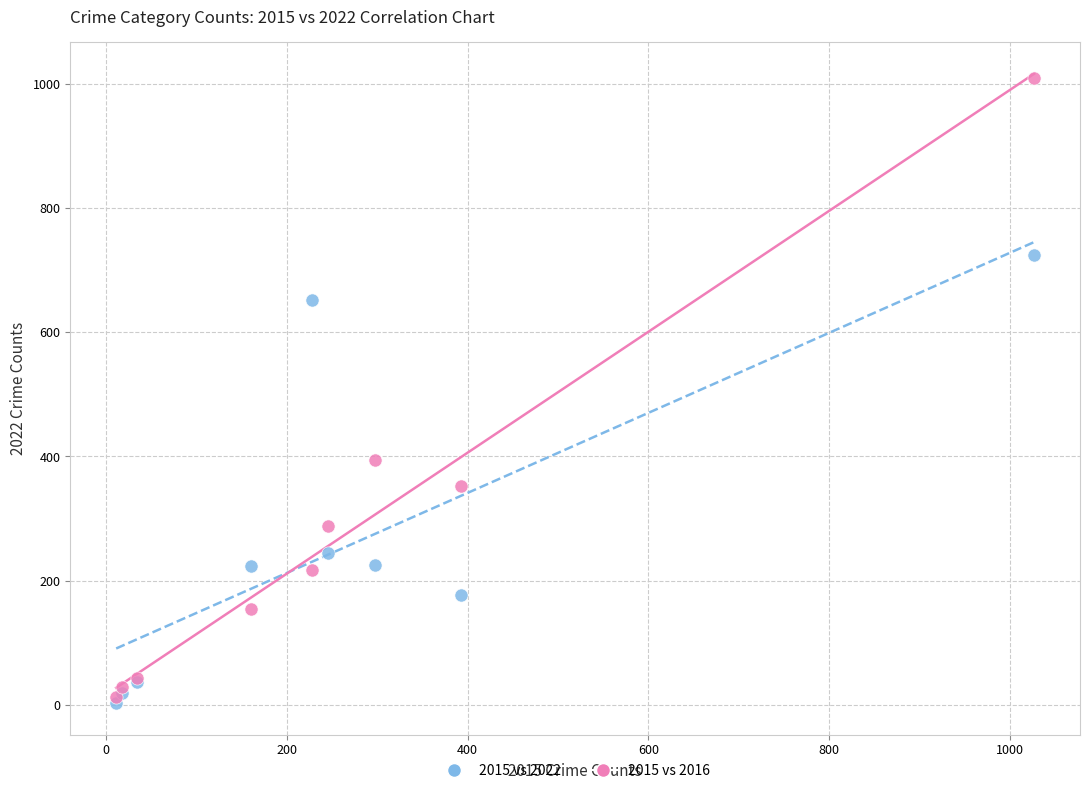

Which series has the largest Y range (max minus min)?

2015 vs 2016